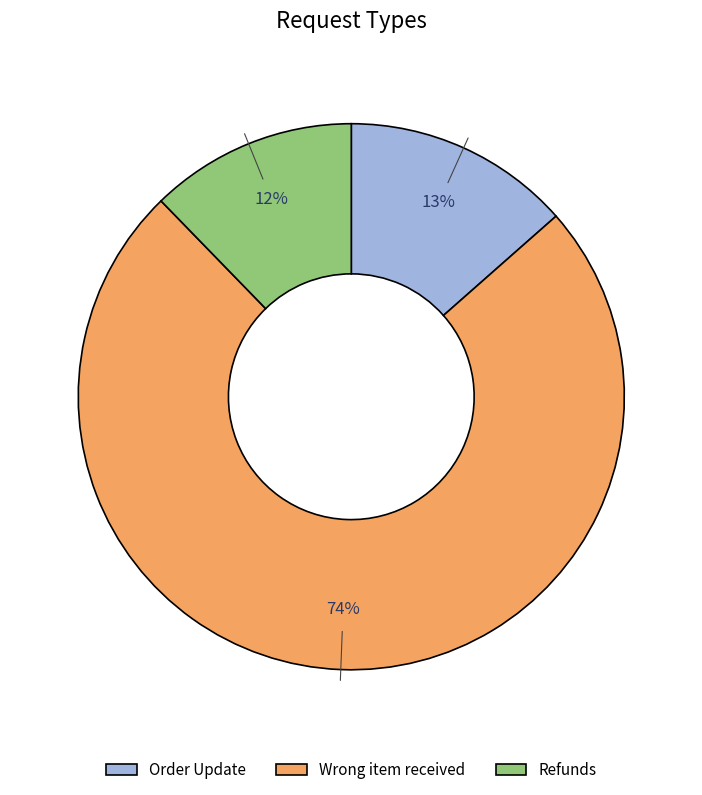

Which has a higher value, Refunds or Wrong item received?

Wrong item received